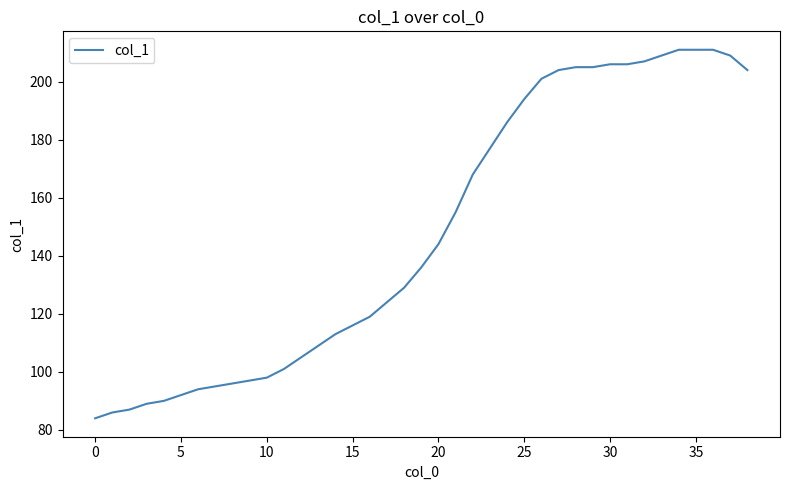

What is the difference between the maximum and minimum values?

127